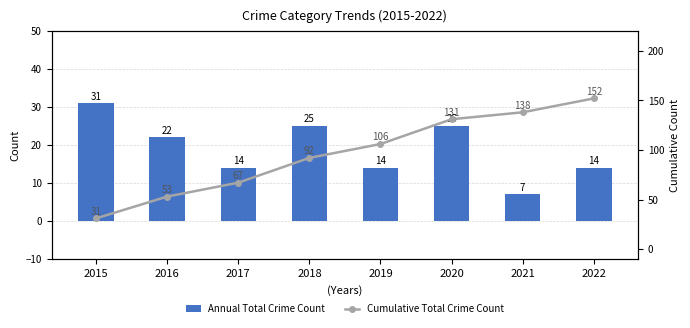

What is the difference between the maximum and second lowest values in the Annual Total Crime Count series?

17